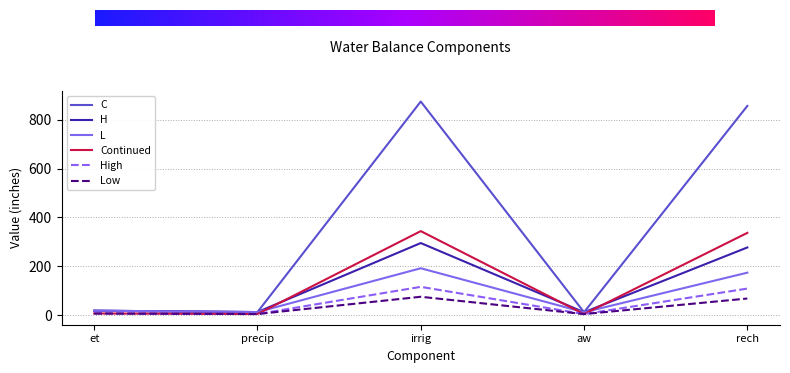

Read the Low value at et.

7.4